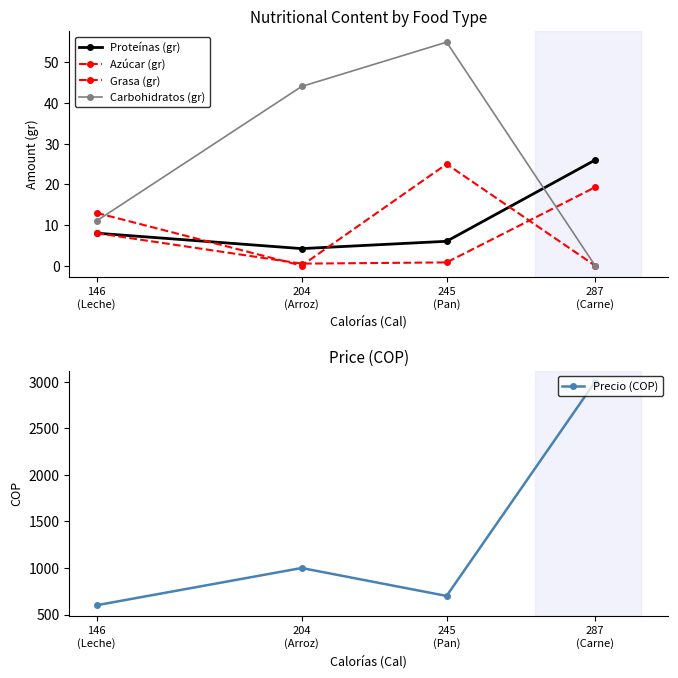

At how many categories does at least one series exceed 310?

4